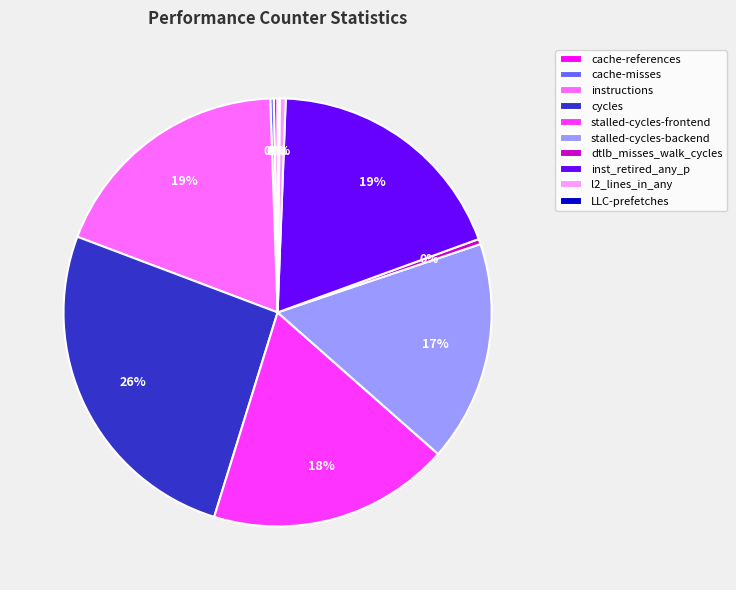

Is the sum of stalled-cycles-backend and cycles greater than half?

No